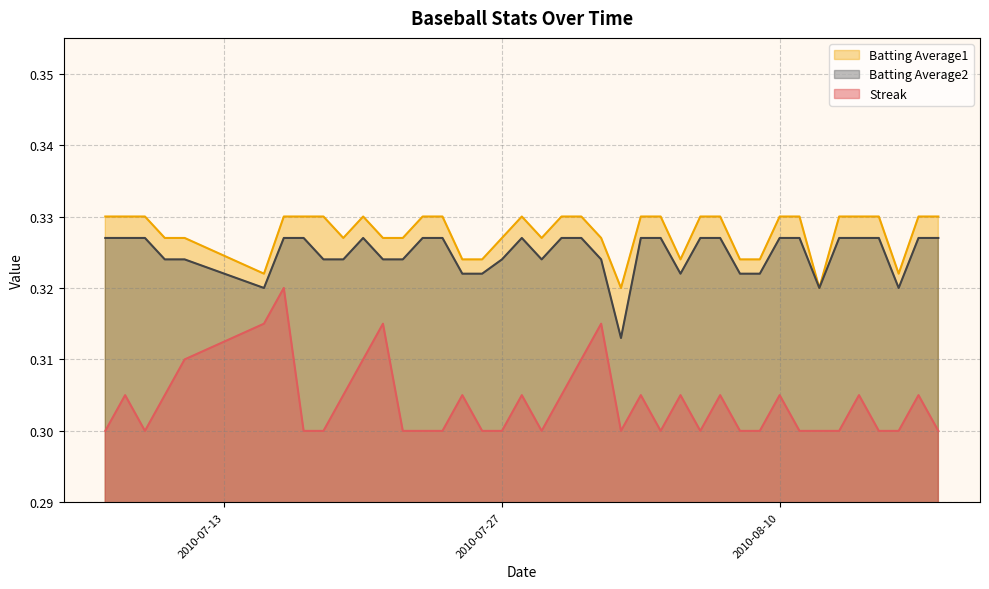

True or false: Batting Average2 has a value of 0.1 at 2010-07-25.

False